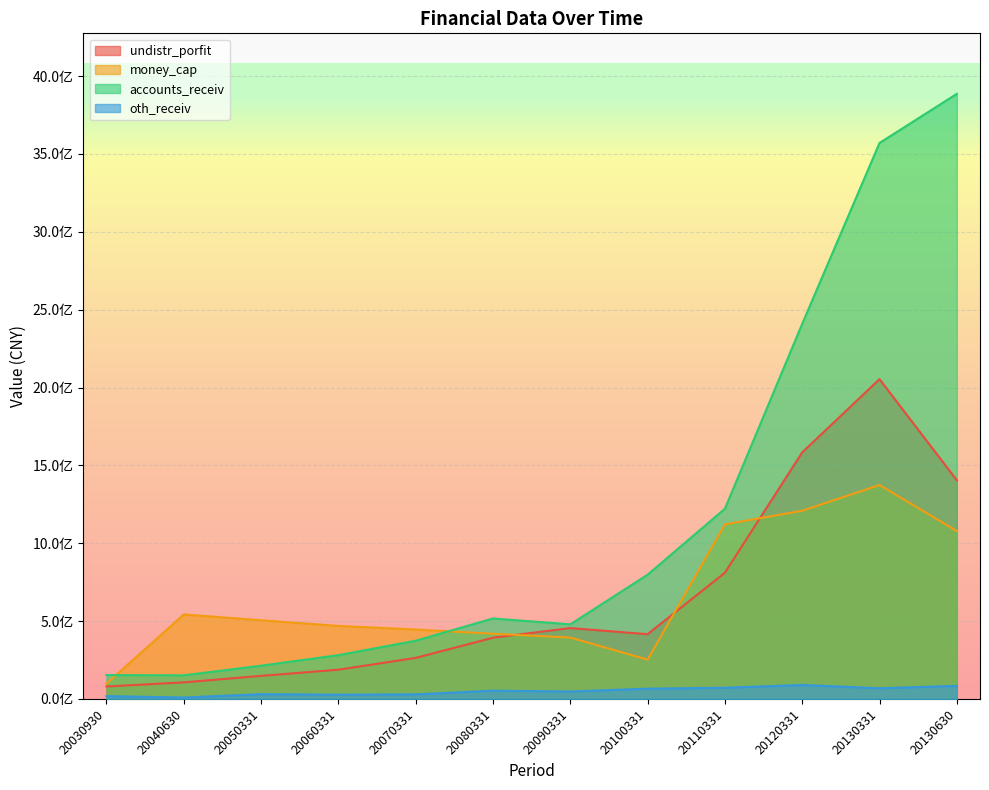

What is the difference between the second highest and minimum values in the accounts_receiv series?

3418944236.1